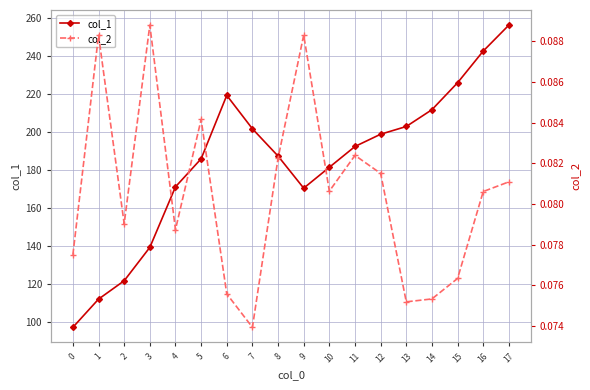

What are all the series names shown in the legend?

col_1, col_2